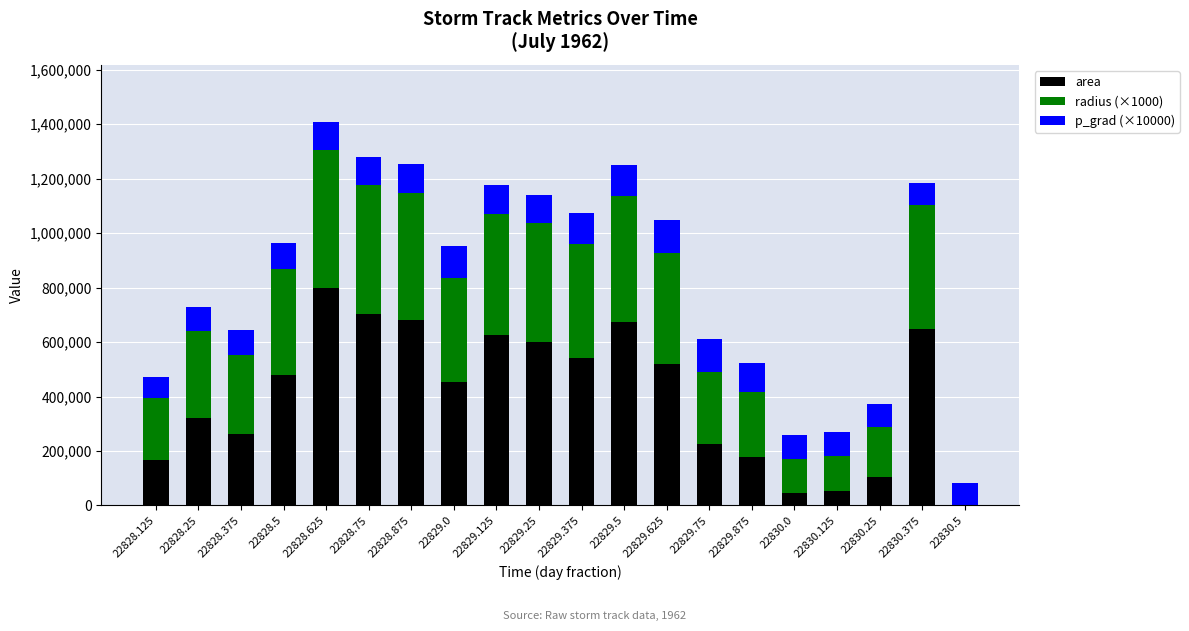

At which category is the sum across all series the highest?

22828.625